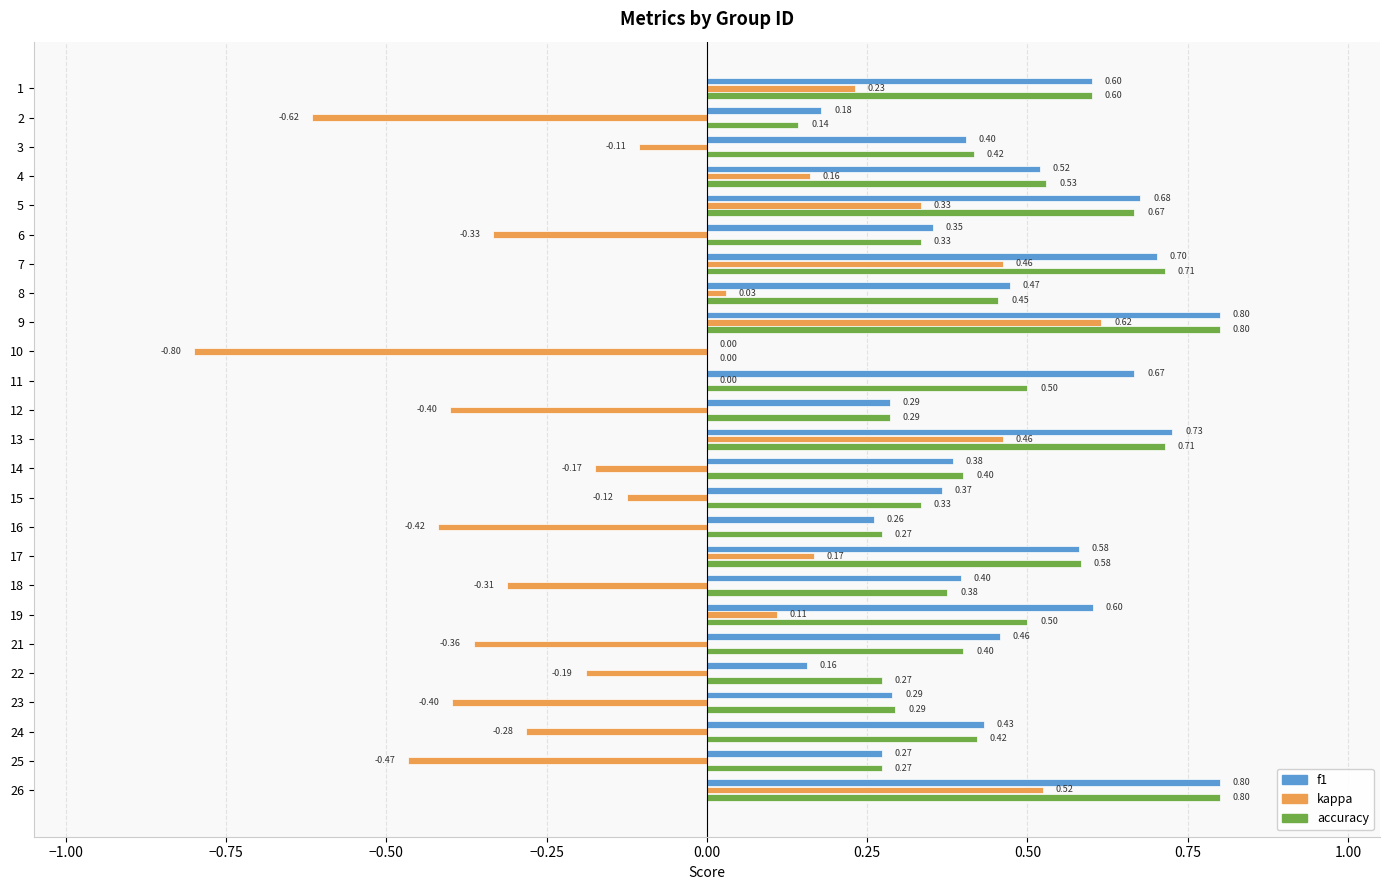

Is the value of accuracy at 21 greater than the value of f1 at 12?

Yes